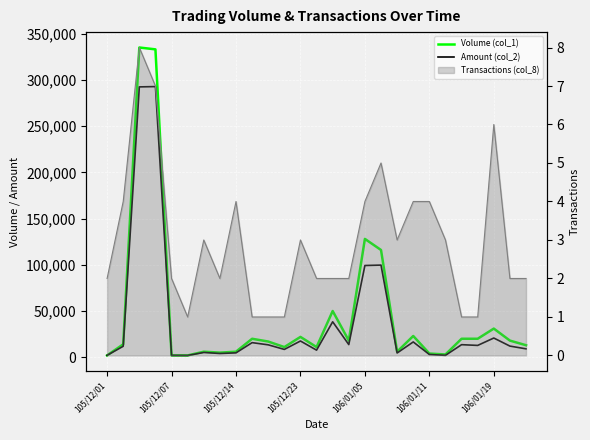

Which series has the largest total across all categories?

Volume (col_1)